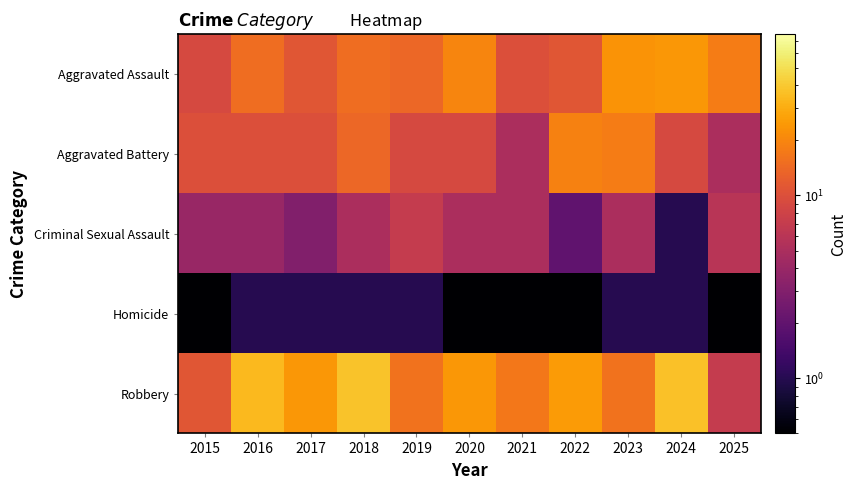

At 2016, list the series in order from smallest to largest.

Homicide, Criminal Sexual Assault, Aggravated Battery, Aggravated Assault, Robbery